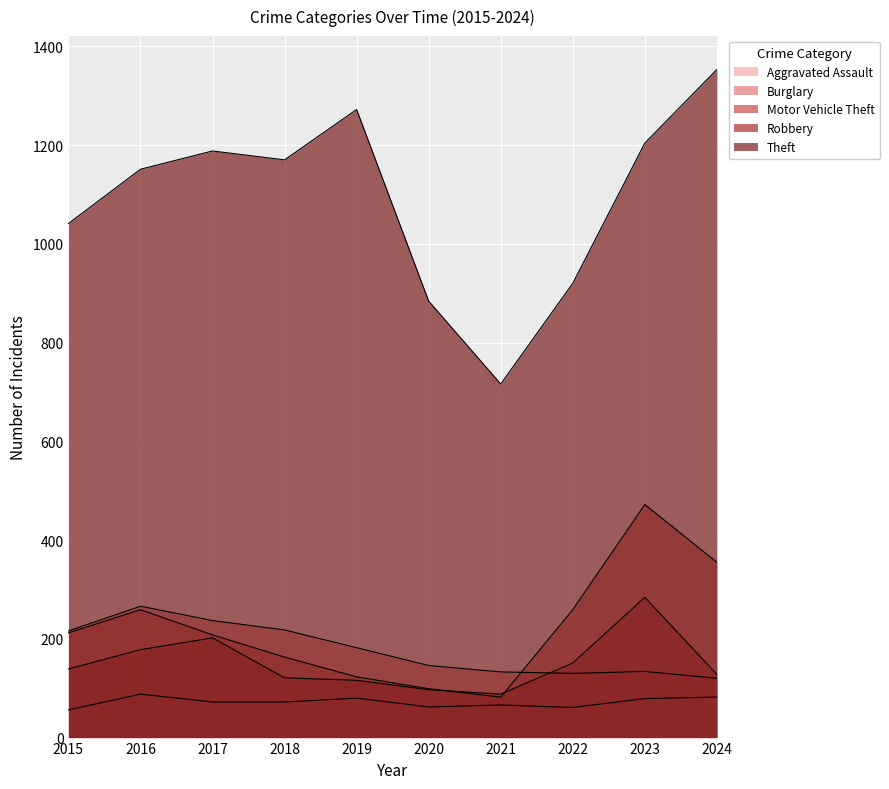

Reading left to right, list all the values displayed in this chart.

Aggravated Assault: 2015=56	2016=88	2017=72	2018=72	2019=80	2020=62	2021=66	2022=61	2023=79	2024=82
Burglary: 2015=216	2016=266	2017=237	2018=218	2019=182	2020=146	2021=133	2022=130	2023=134	2024=120
Motor Vehicle Theft: 2015=212	2016=259	2017=208	2018=163	2019=123	2020=99	2021=82	2022=259	2023=472	2024=355
Robbery: 2015=139	2016=178	2017=202	2018=121	2019=116	2020=97	2021=88	2022=151	2023=284	2024=128
Theft: 2015=1041	2016=1151	2017=1188	2018=1170	2019=1272	2020=884	2021=716	2022=920	2023=1204	2024=1353